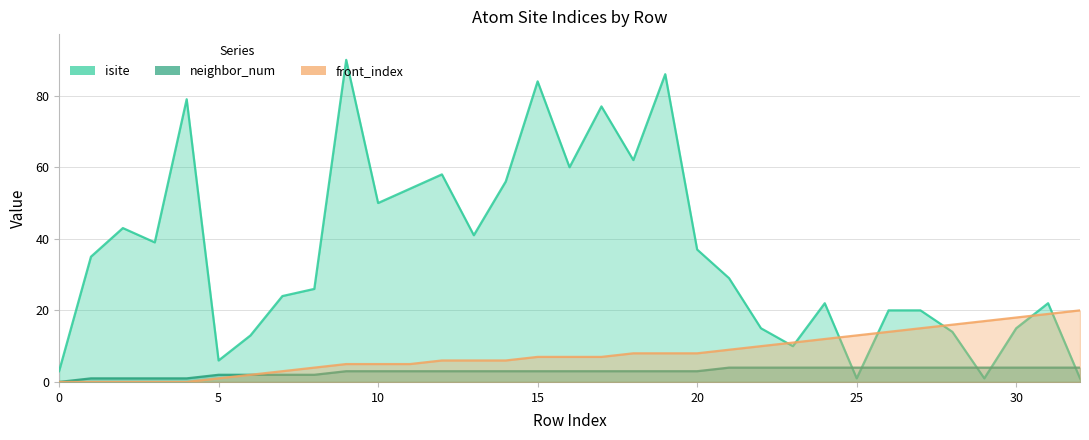

Reading left to right, transcribe all the data shown in this chart.

isite: 3	35	43	39	79	6	13	24	26	90	50	54	58	41	56	84	60	77	62	86	37	29	15	10	22	1	20	20	14	1	15	22	1
neighbor_num: 0	1	1	1	1	2	2	2	2	3	3	3	3	3	3	3	3	3	3	3	3	4	4	4	4	4	4	4	4	4	4	4	4
front_index: 0	0	0	0	0	1	2	3	4	5	5	5	6	6	6	7	7	7	8	8	8	9	10	11	12	13	14	15	16	17	18	19	20